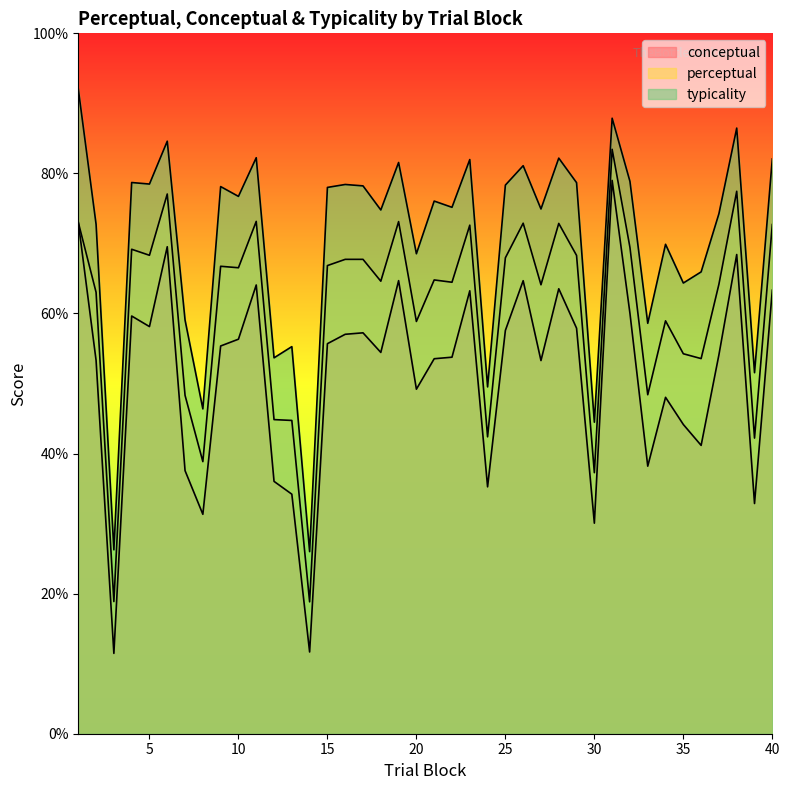

What is the difference between the maximum and minimum values in the typicality series?

66.0